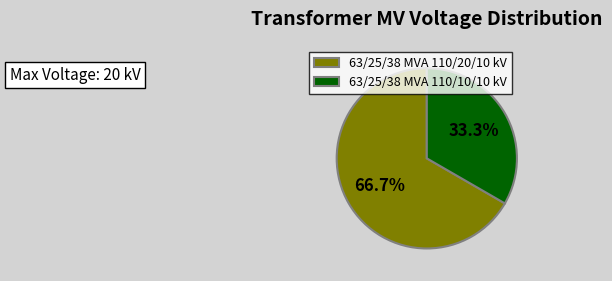

How many slices are in this pie chart?

2